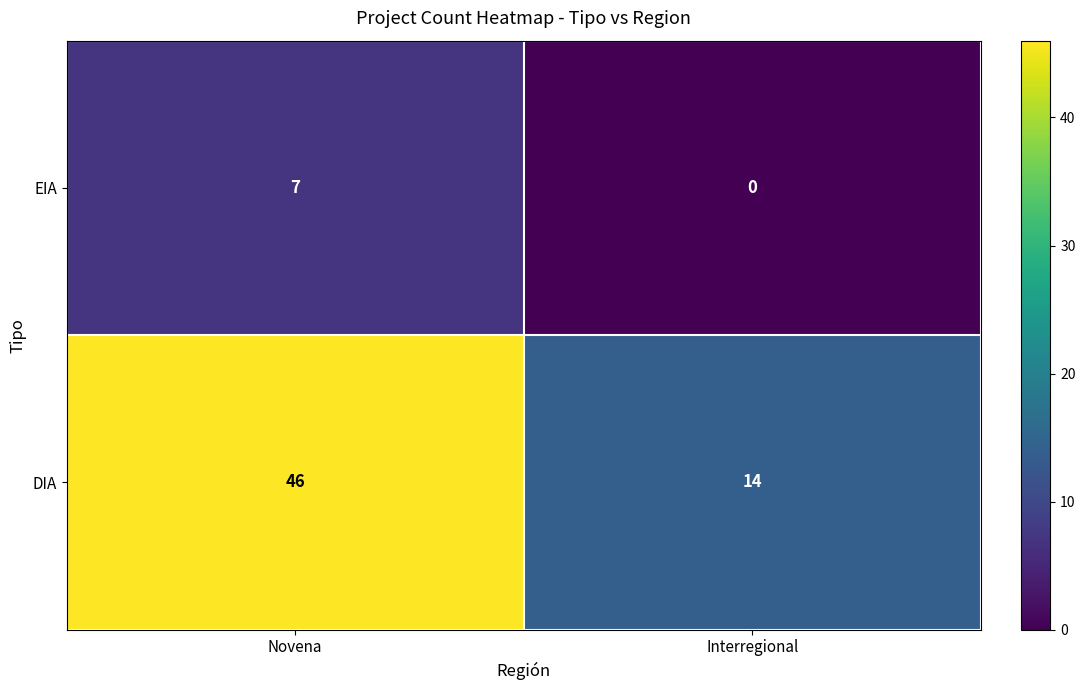

Which series has the largest total across all categories?

DIA